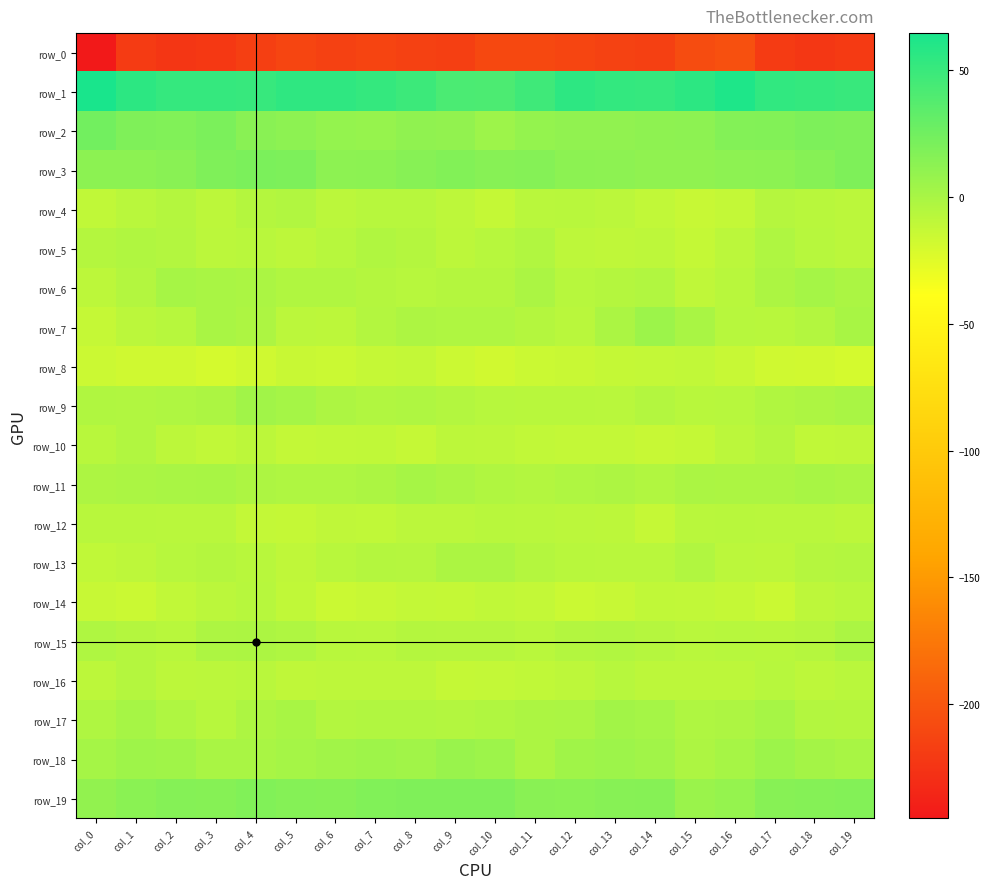

At which label is row_3 closest to 15?

col_18